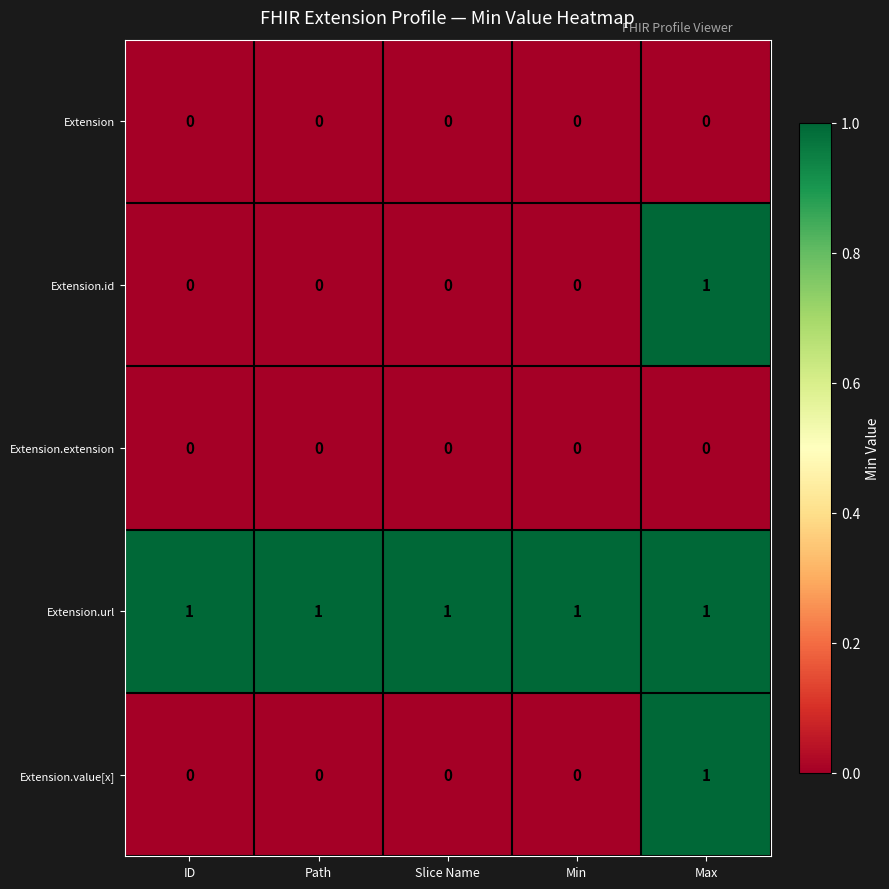

What is the total value across all series at Max?

3